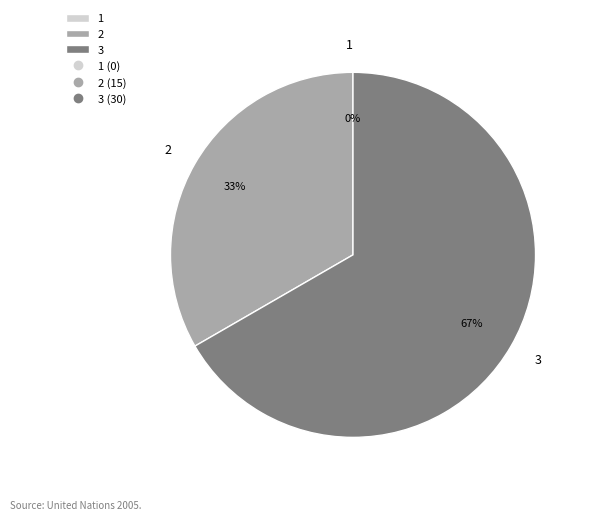

The 3 slice represents 74% of the pie. True or false?

False